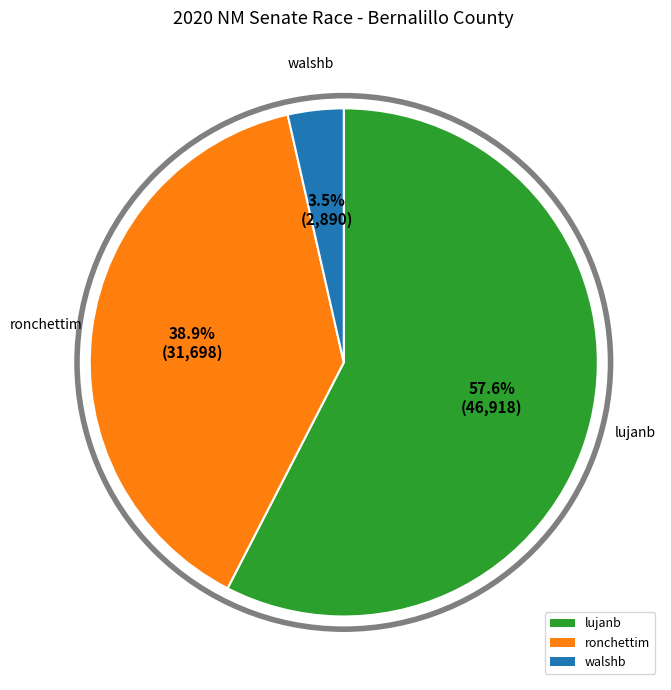

To the nearest percent, what percentage of the pie is ronchettim?

39%